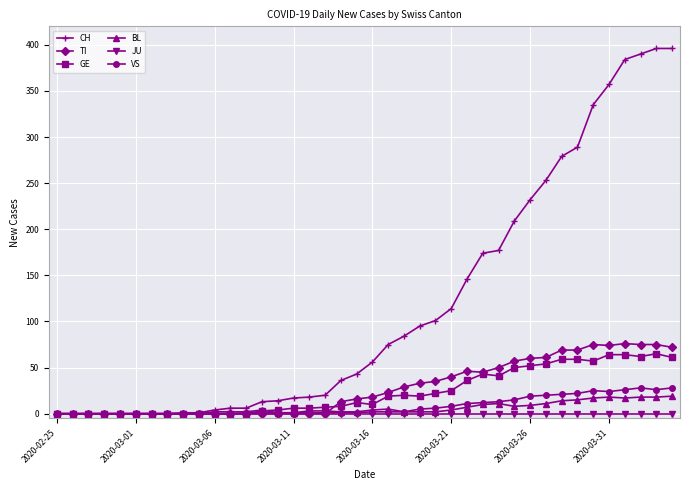

Which series has the largest total across all categories?

CH